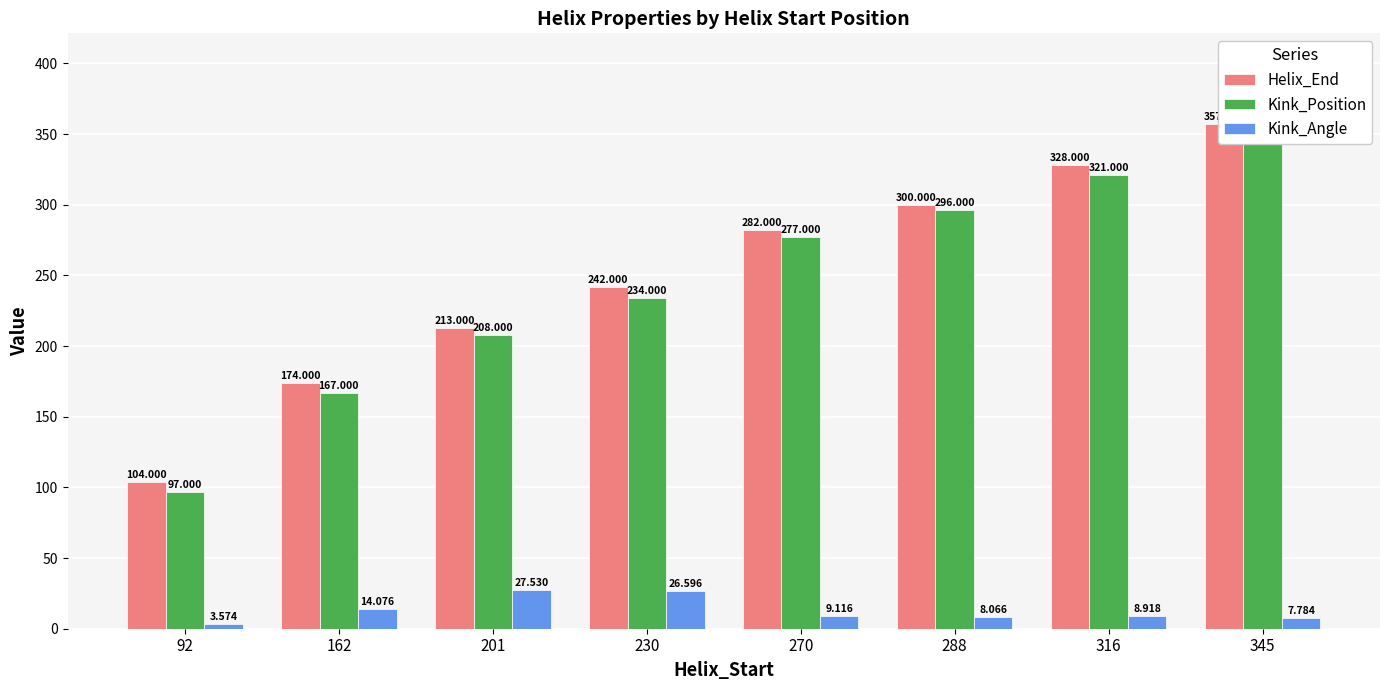

What is the difference between the maximum and minimum values in the Kink_Position series?

252.0